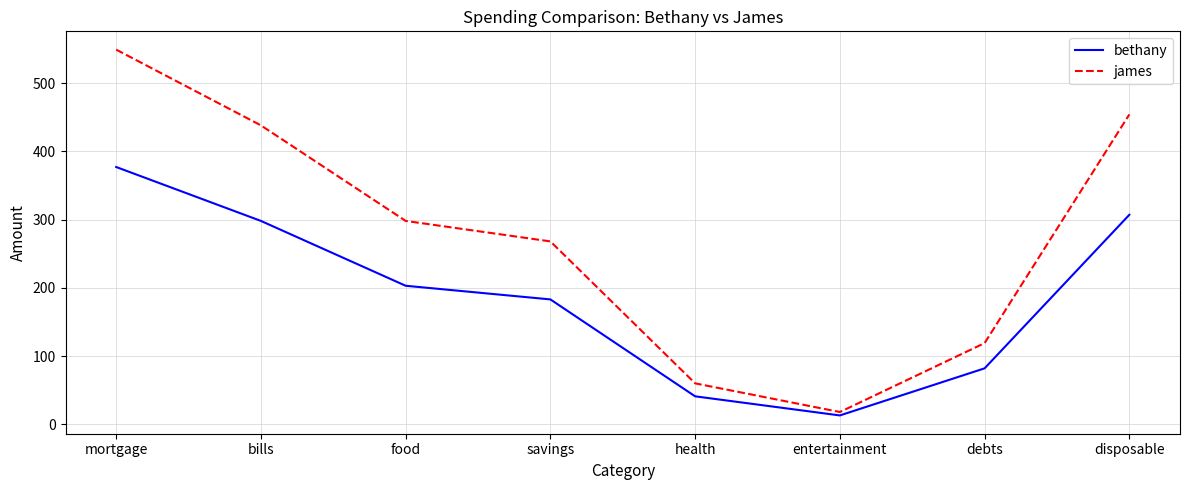

Reading right to left, what are all the values shown in this chart?

bethany: disposable=307	debts=82	entertainment=13	health=41	savings=183	food=203	bills=298	mortgage=377
james: disposable=454	debts=119	entertainment=18	health=60	savings=268	food=298	bills=438	mortgage=549